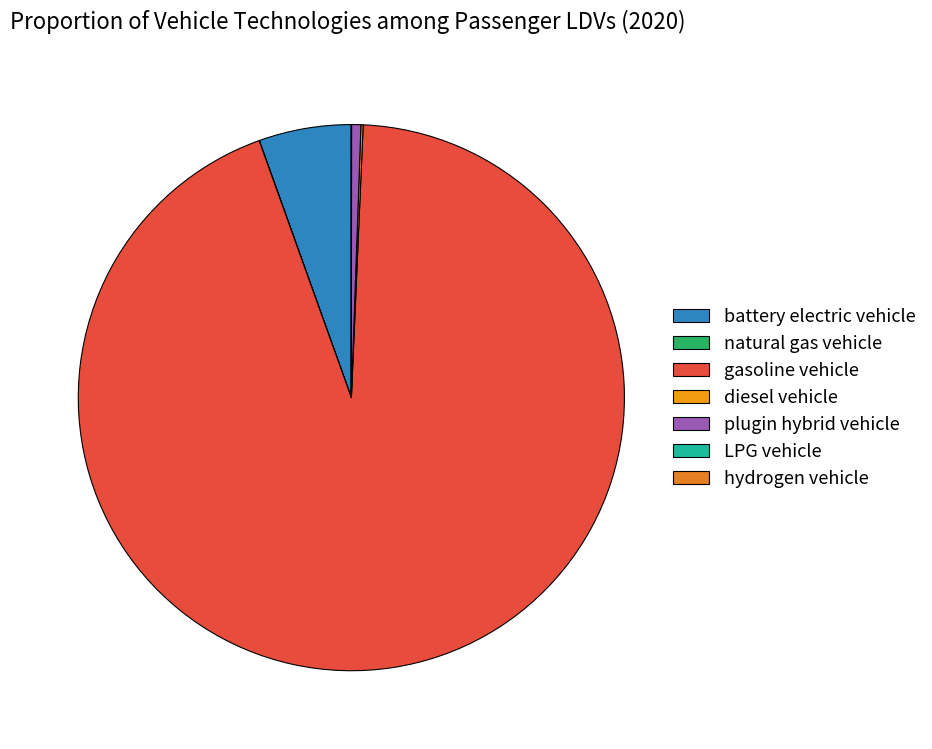

What is the majority slice?

gasoline vehicle